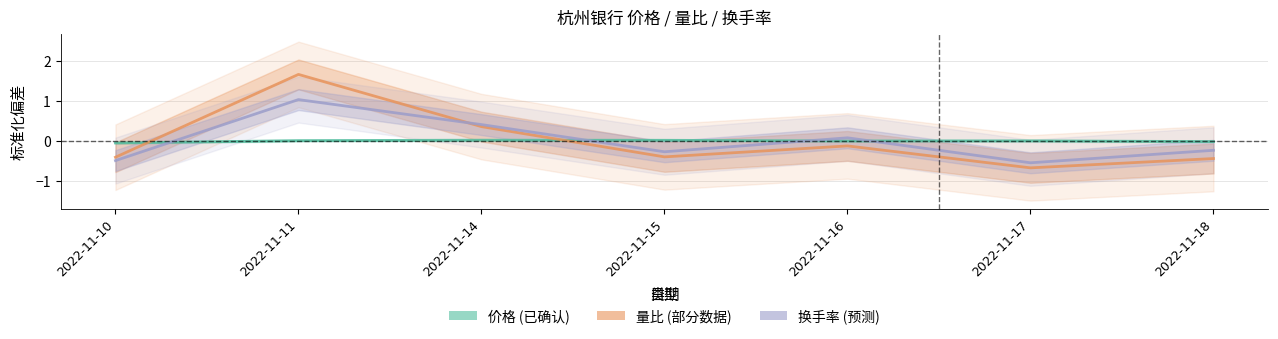

Between which two adjacent categories do 换手率 and 量比 first intersect?

2022-11-11 and 2022-11-14